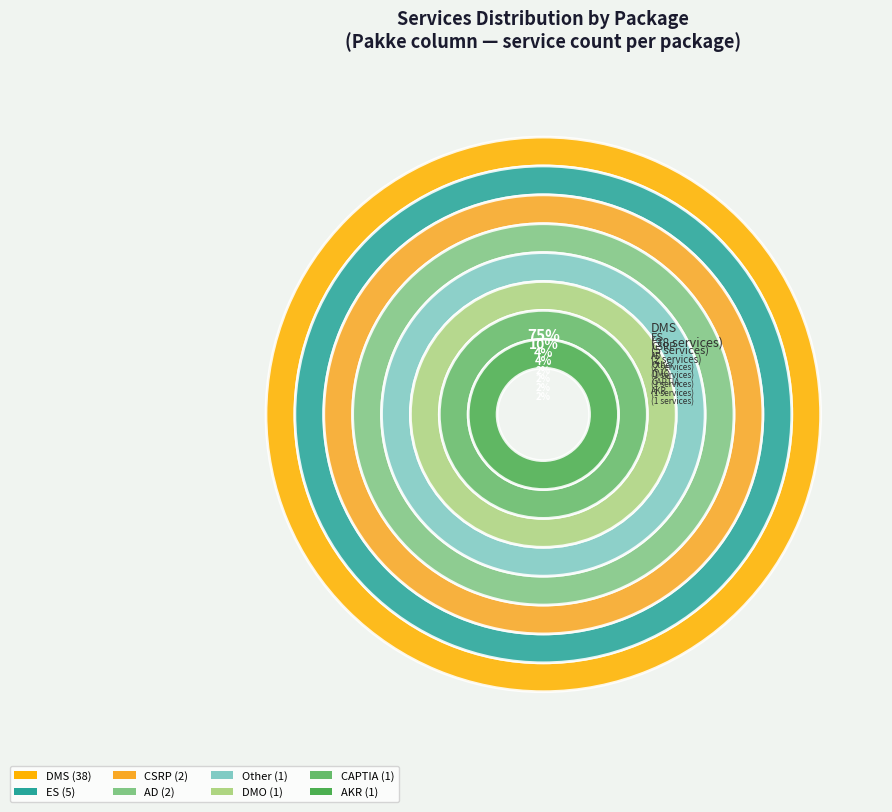

Does DMS represent more than half of the total?

Yes